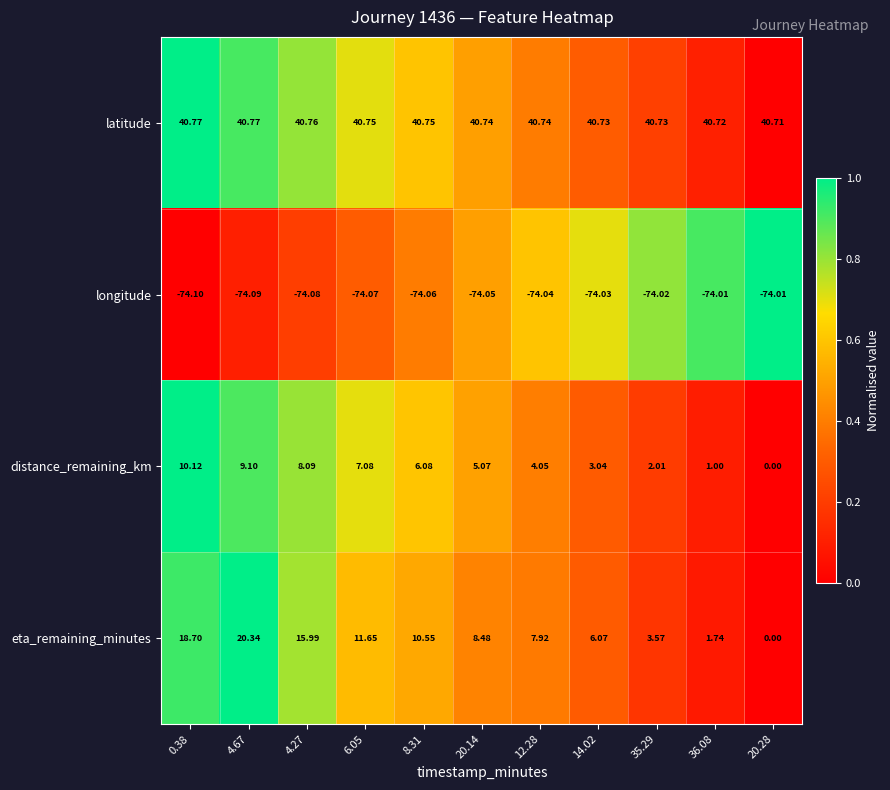

Is the value of distance_remaining_km at 8.31 greater than the value of longitude at 6.05?

Yes